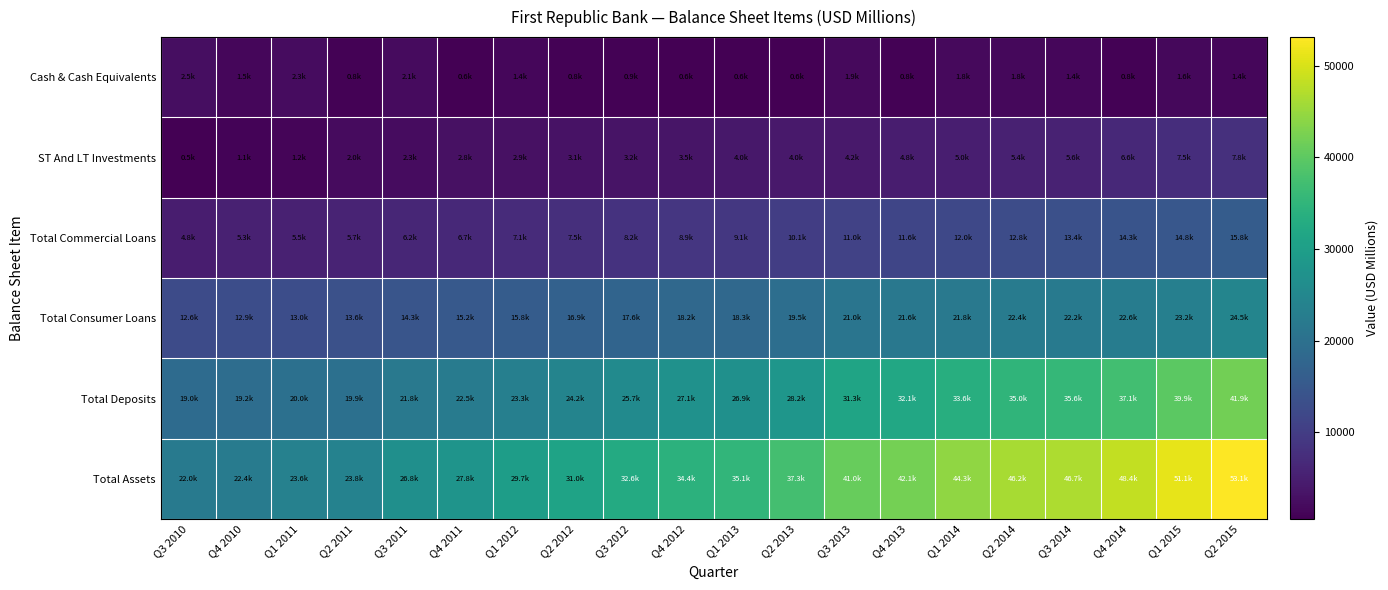

What is the total value across all series at Q3 2012?

88165.5